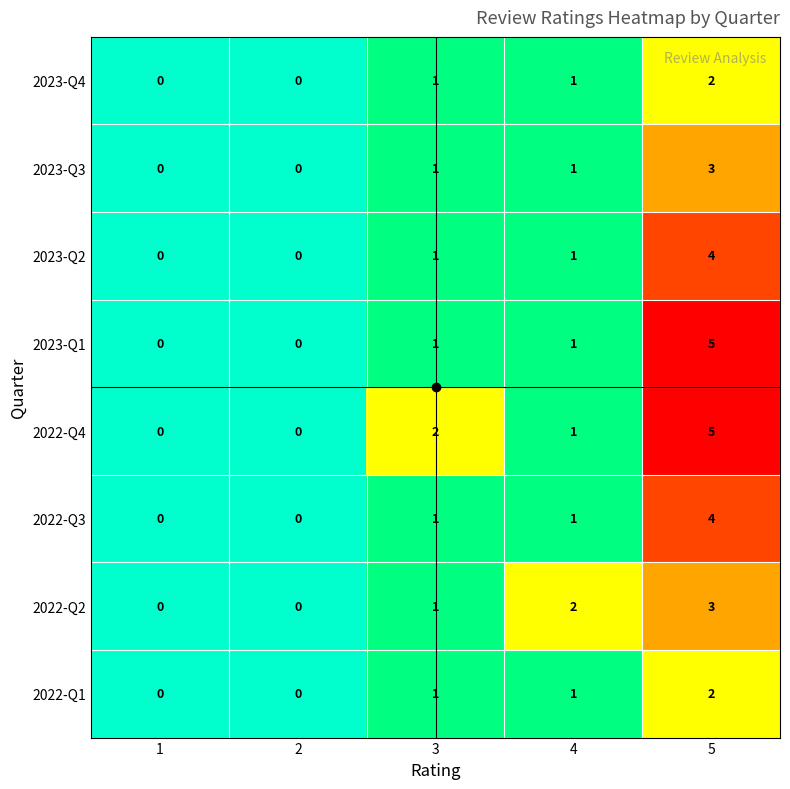

Is it true that 2023-Q1 equals 5 at 5?

True